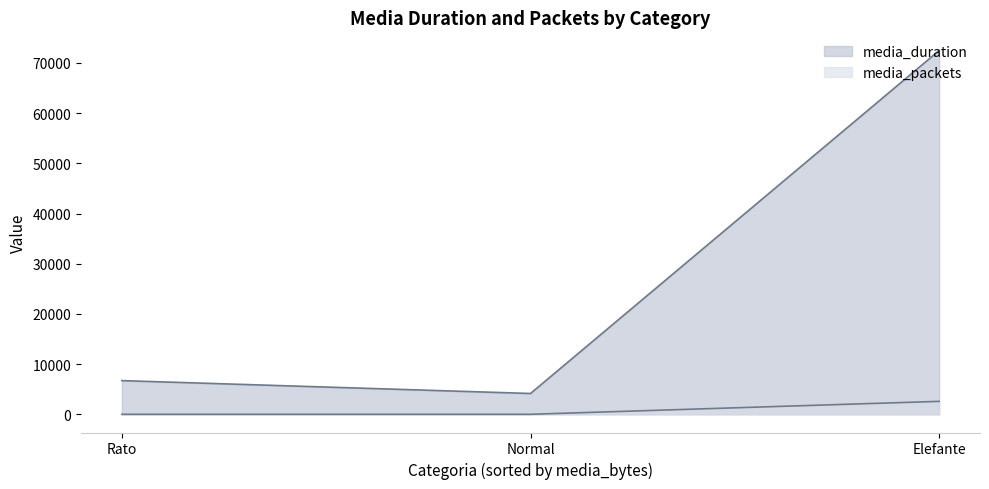

List the series in order of their peak value, highest first.

media_duration, media_packets